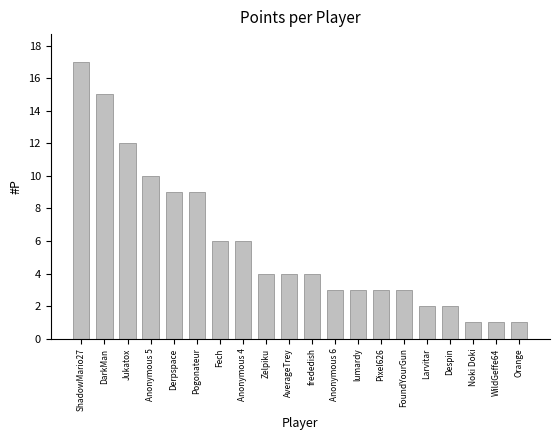

Which has a higher value, lumardy or WildGeffe64?

lumardy